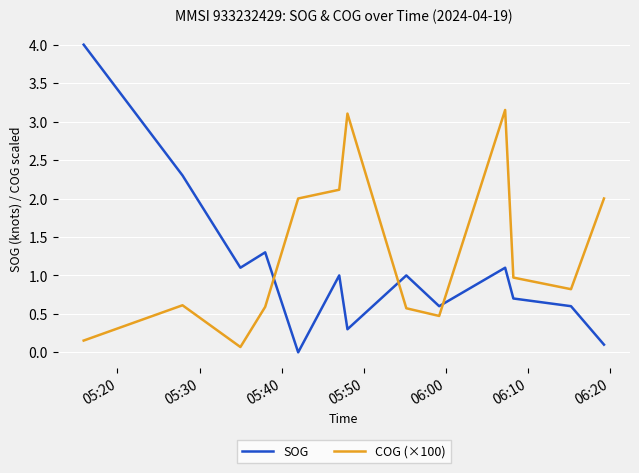

How many positive values does the SOG series have?

12